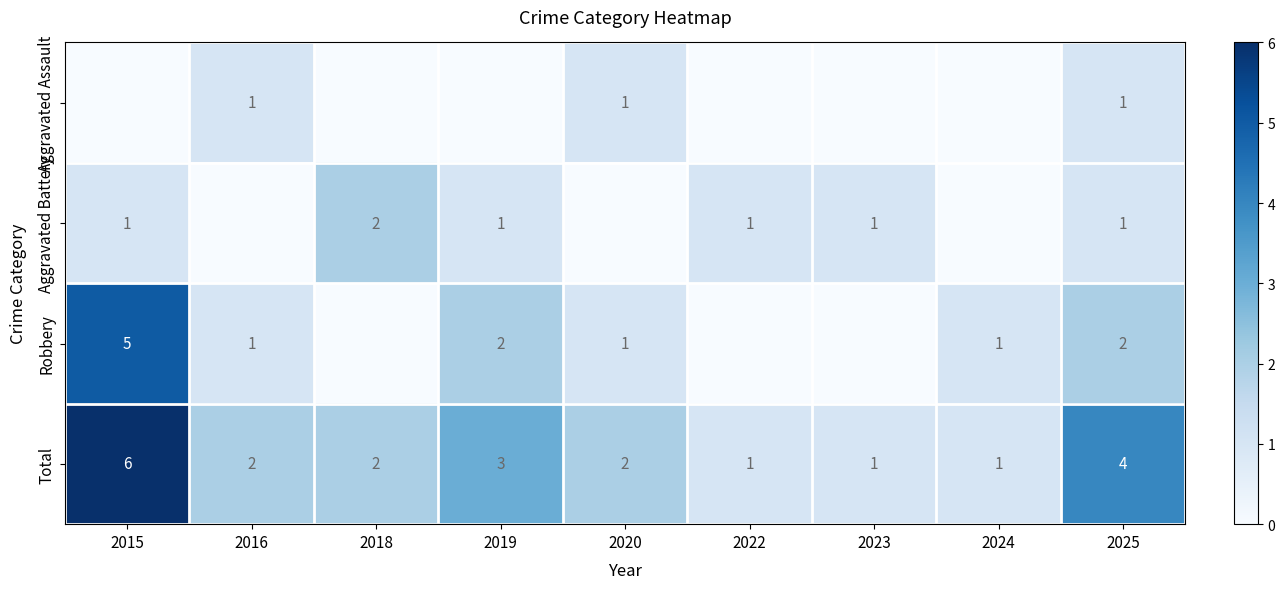

What is the spread (max minus min) of values at 2023?

1